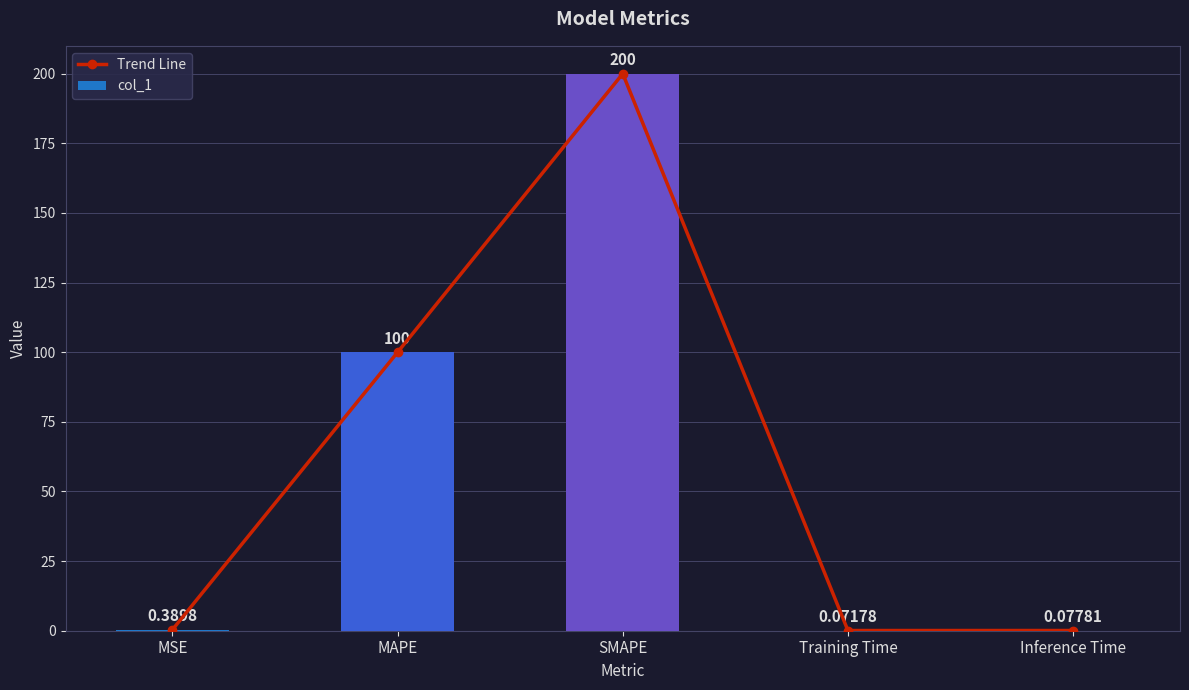

What are all the series names shown in the legend?

Trend Line, col_1